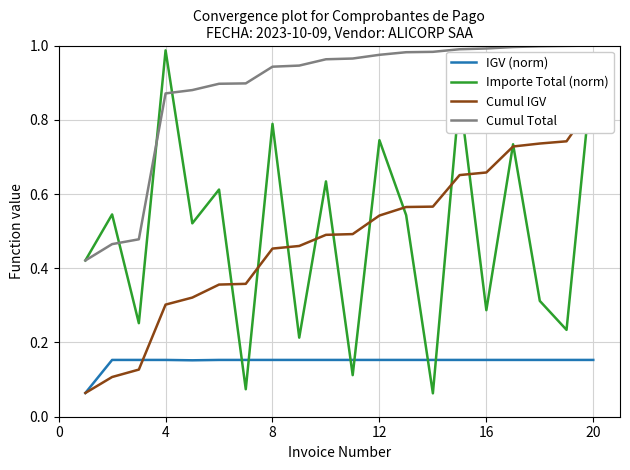

How many intersections are there between Importe Total (norm) and IGV (norm)?

6